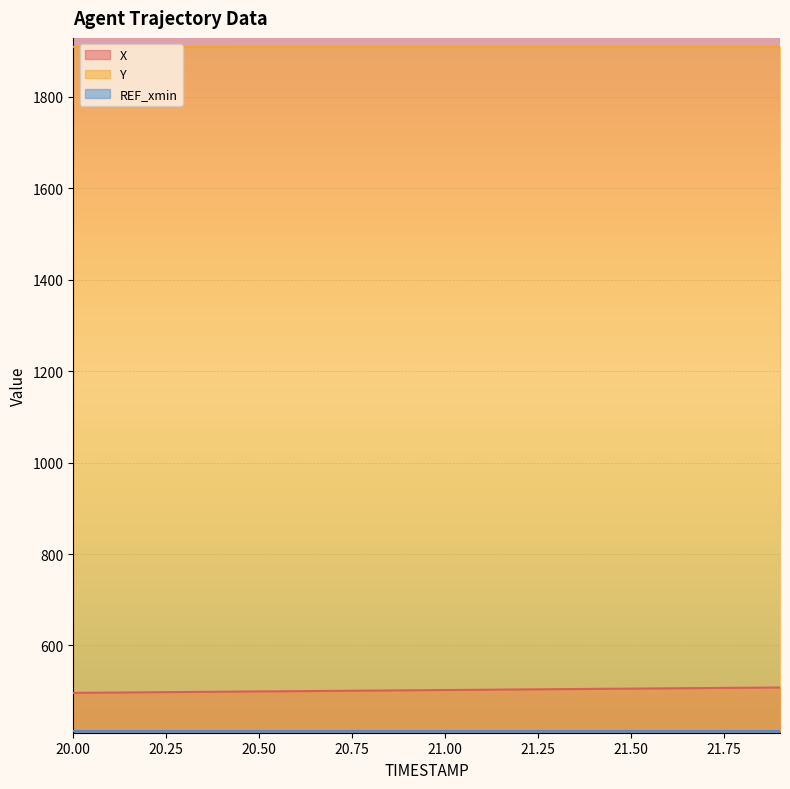

The value of X at 20.9 is 312.3. True or false?

False